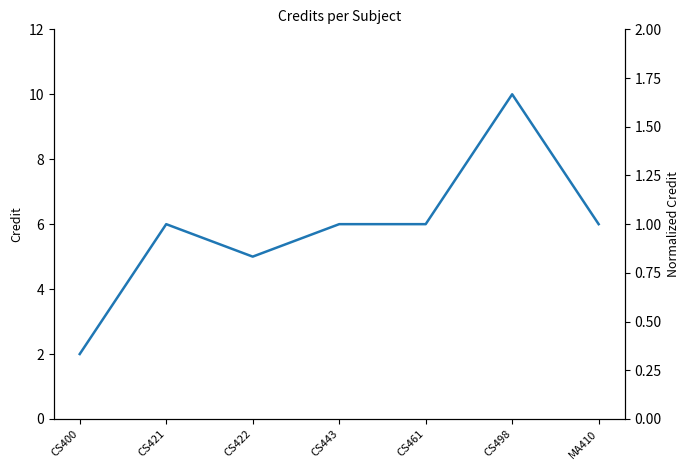

At which category does the chart reach its minimum across all series?

CS400